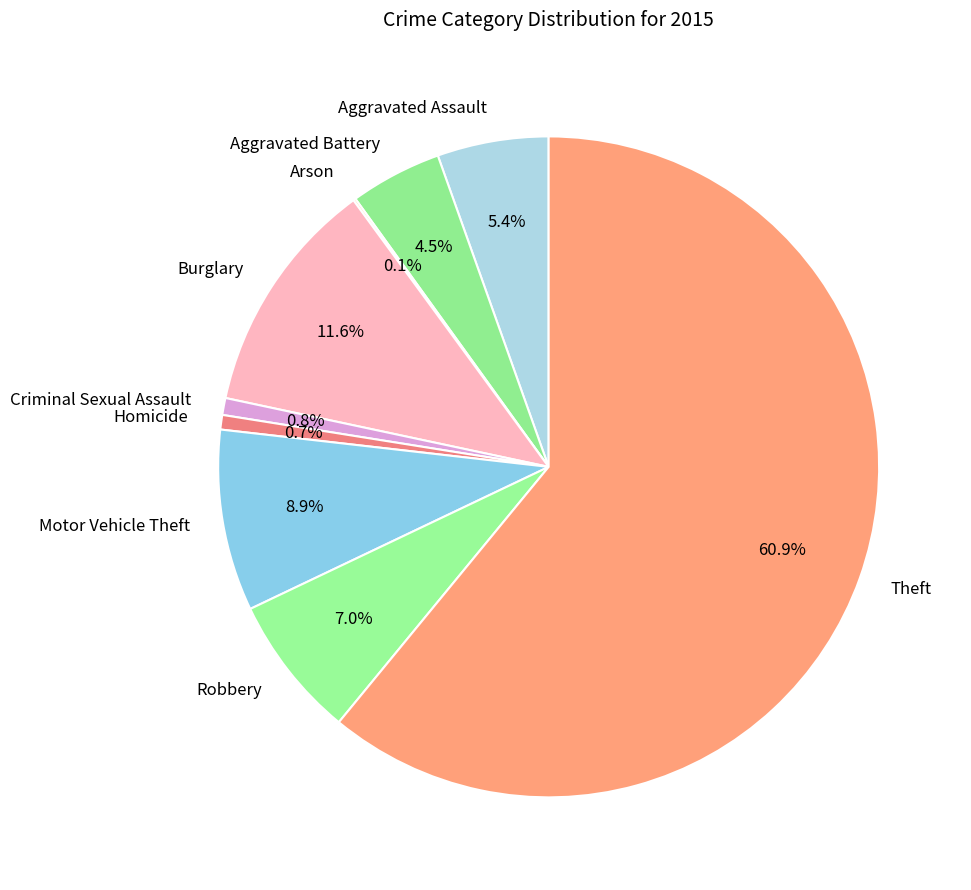

Does Burglary represent more than half of the total?

No